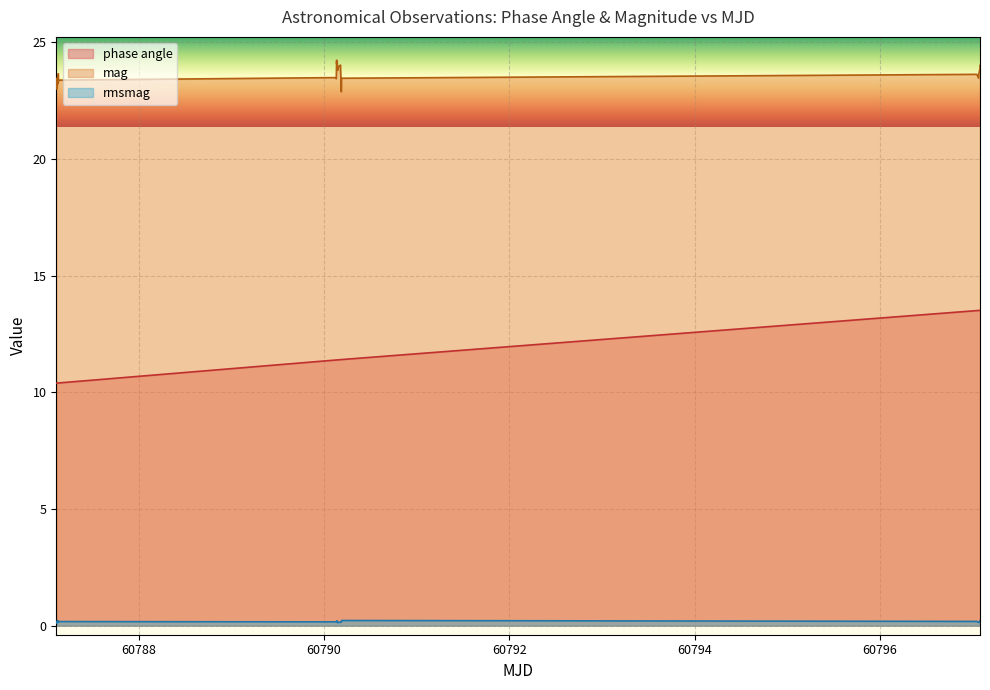

True or false: mag has more than 2 points higher than both neighbors.

True